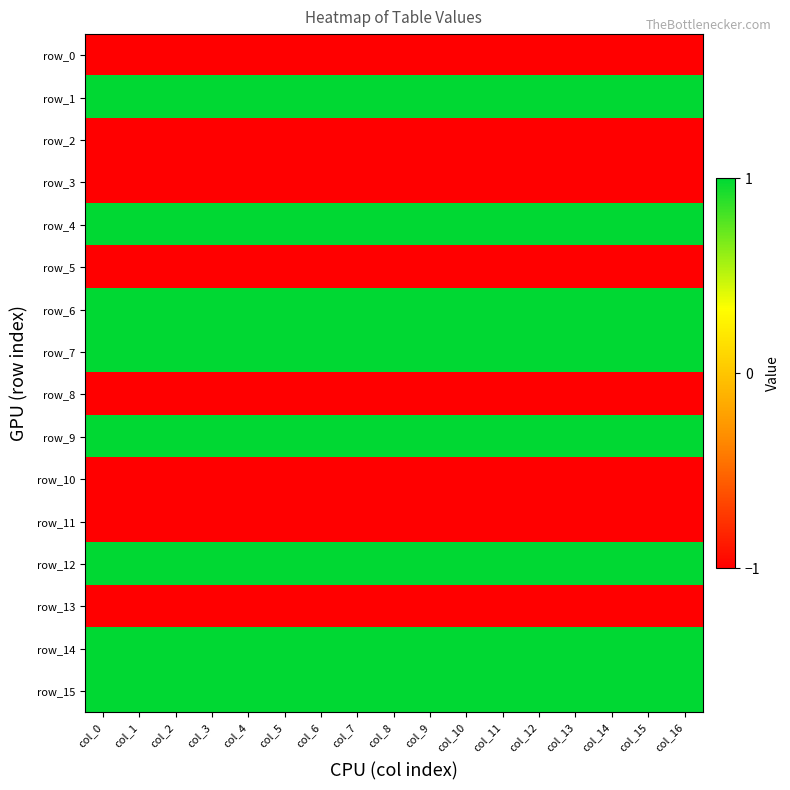

What is the average value of the row_13 series?

-1